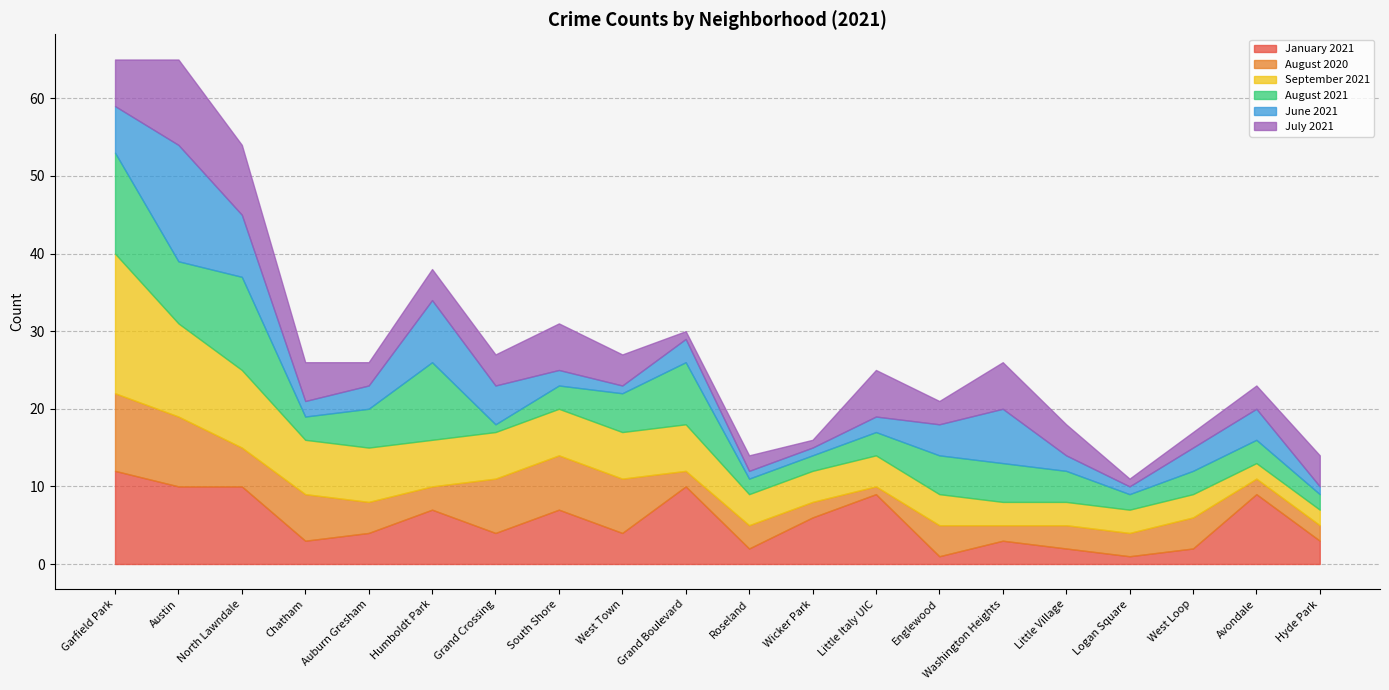

Which series has the largest total across all categories?

September 2021